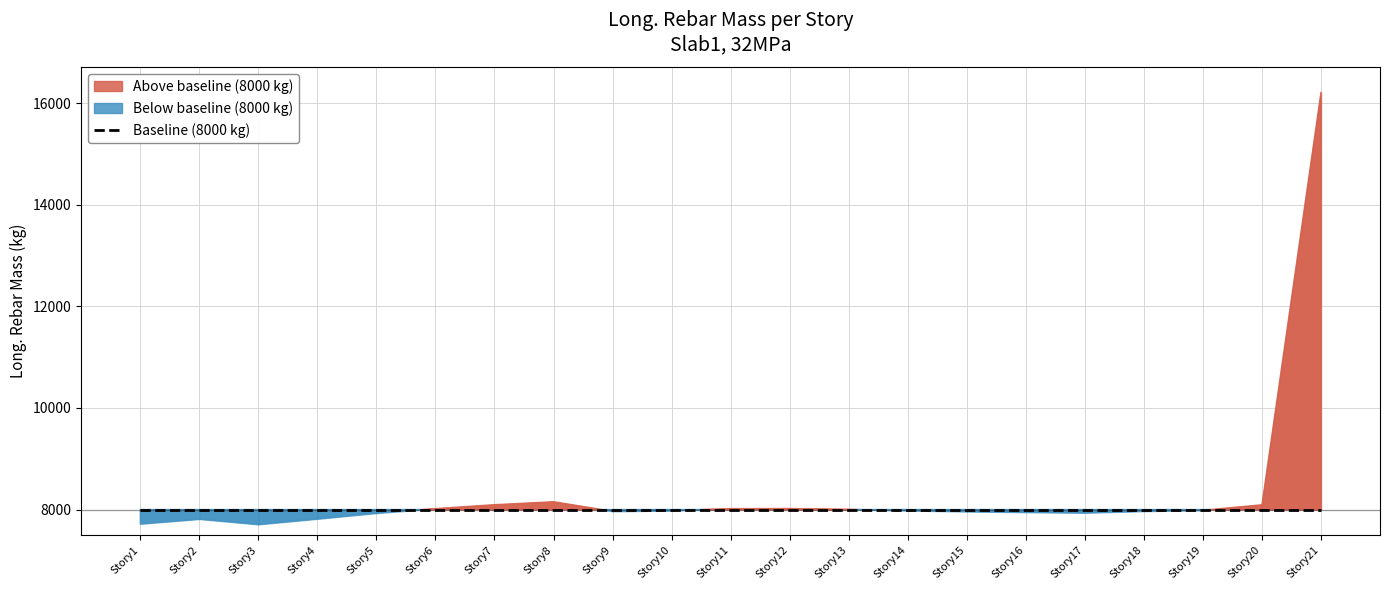

Reading left to right, transcribe all the data shown in this chart.

7719.2	7813.1	7708.3	7817.2	7930.1	8018.6	8095.7	8153.9	7966.0	7979.0	8018.3	8020.4	8003.3	7980.5	7961.0	7947.7	7936.1	7968.5	7986.8	8093.6	16213.0